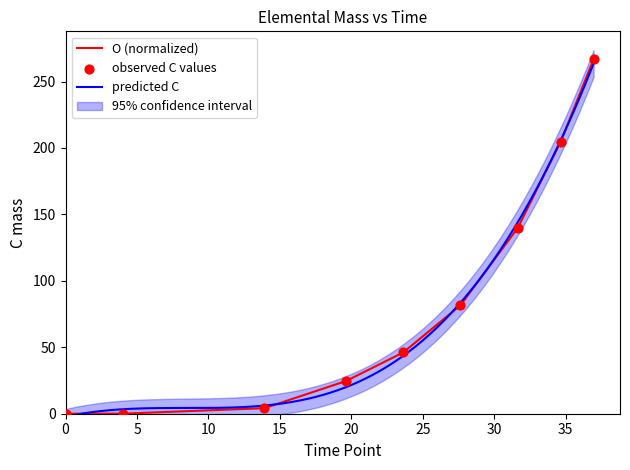

Which series has the widest spread of Y values?

C